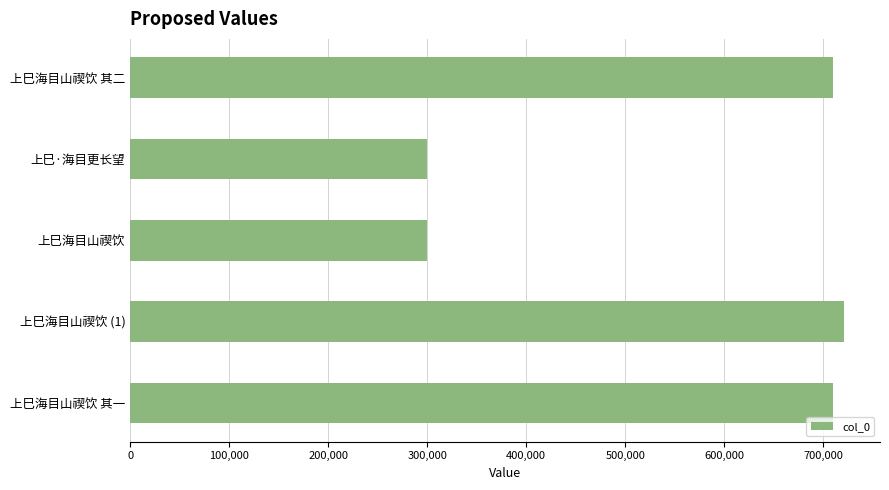

What is the label of the 2nd bar from the top?

上巳·海目更长望